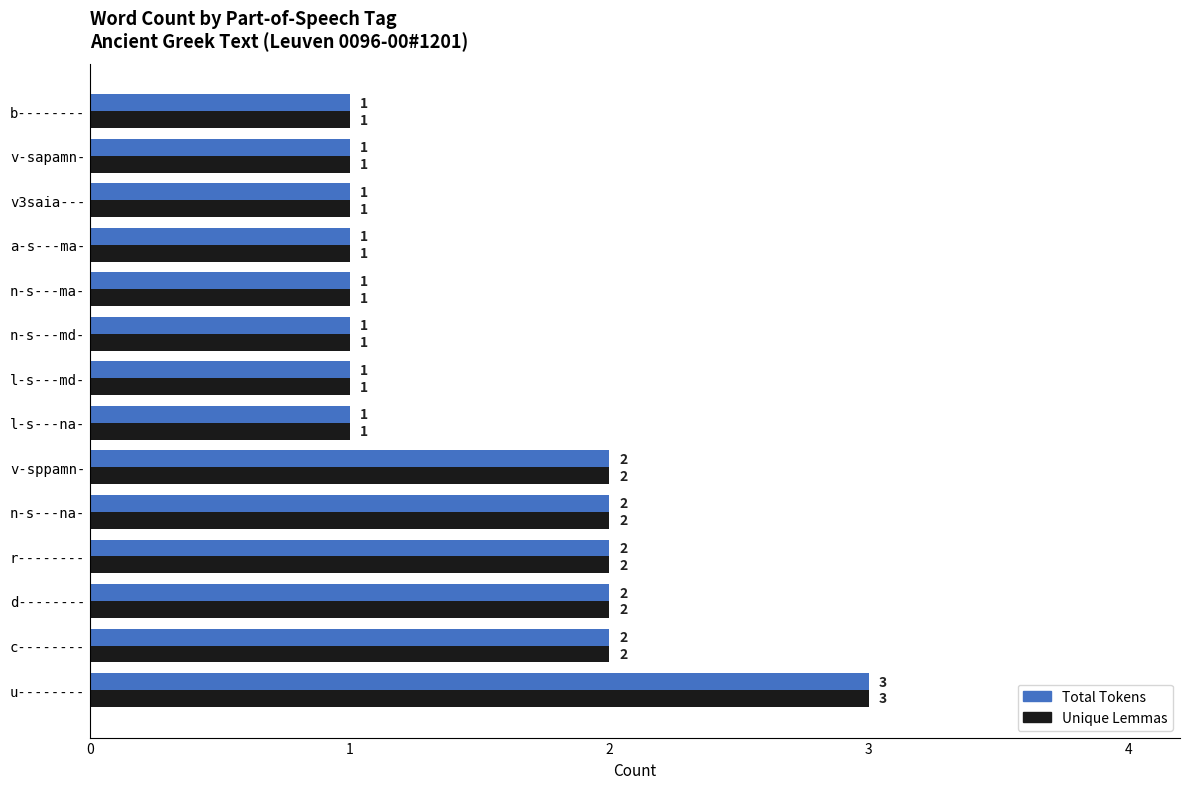

What is the highest value of the Unique Lemmas series?

3